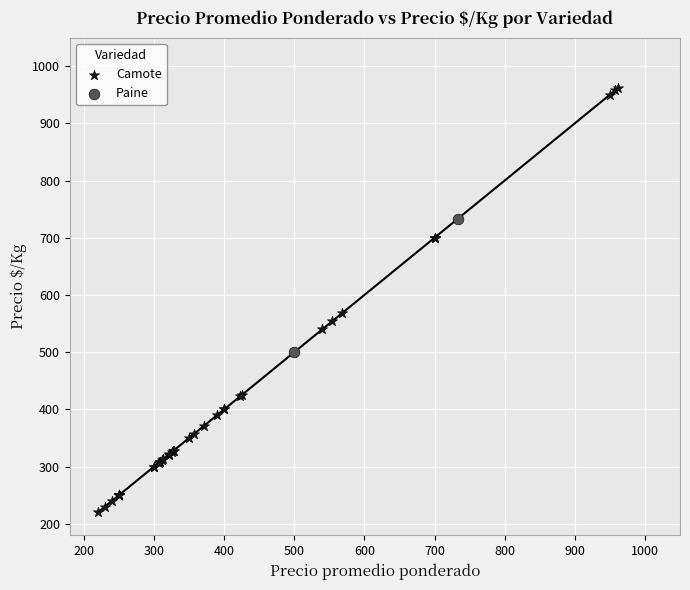

What are all the series names shown in the legend?

Camote, Paine